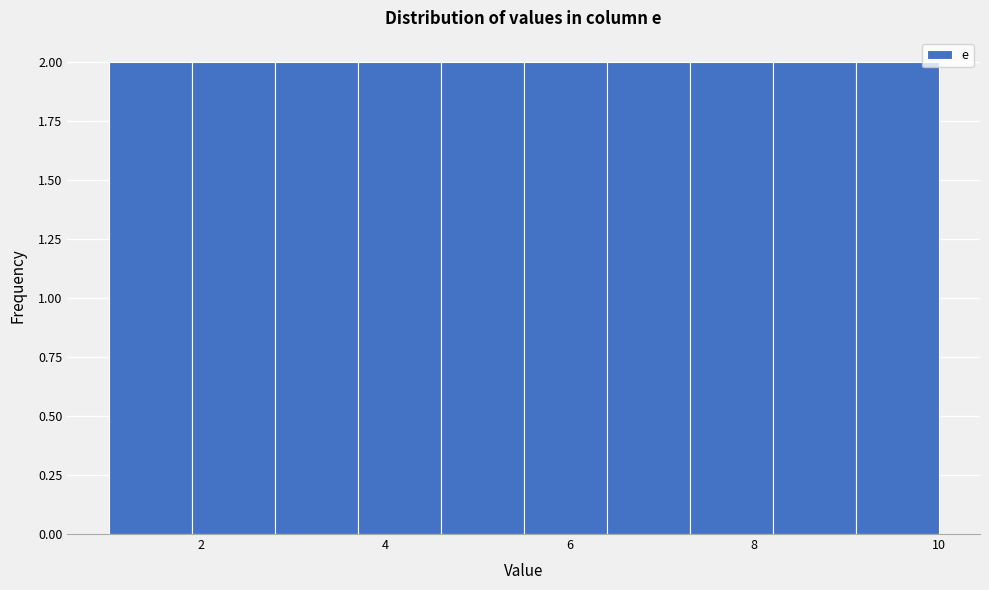

Reading left to right, list every bar in this chart as the range it spans on the x-axis followed by its height. Neither the bar edges nor the heights are printed on the chart, so give them approximately, as read against the axes.

1.0 to 1.9: 2
1.9 to 2.8: 2
2.8 to 3.7: 2
3.7 to 4.6: 2
4.6 to 5.5: 2
5.5 to 6.4: 2
6.4 to 7.3: 2
7.3 to 8.2: 2
8.2 to 9.1: 2
9.1 to 10.0: 2